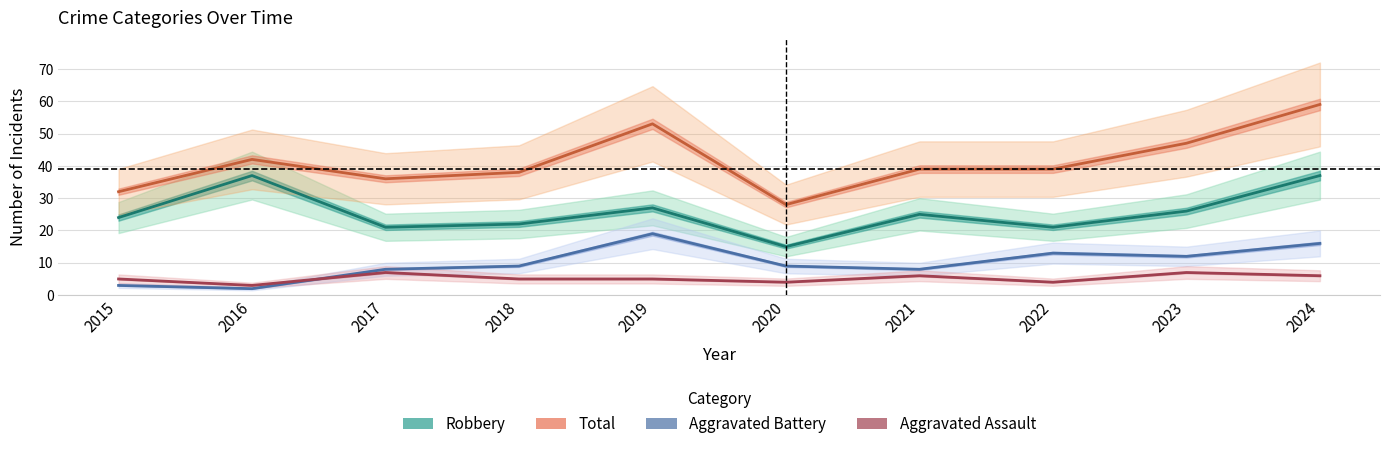

What are all the series names shown in the legend?

Robbery, Total, Aggravated Battery, Aggravated Assault